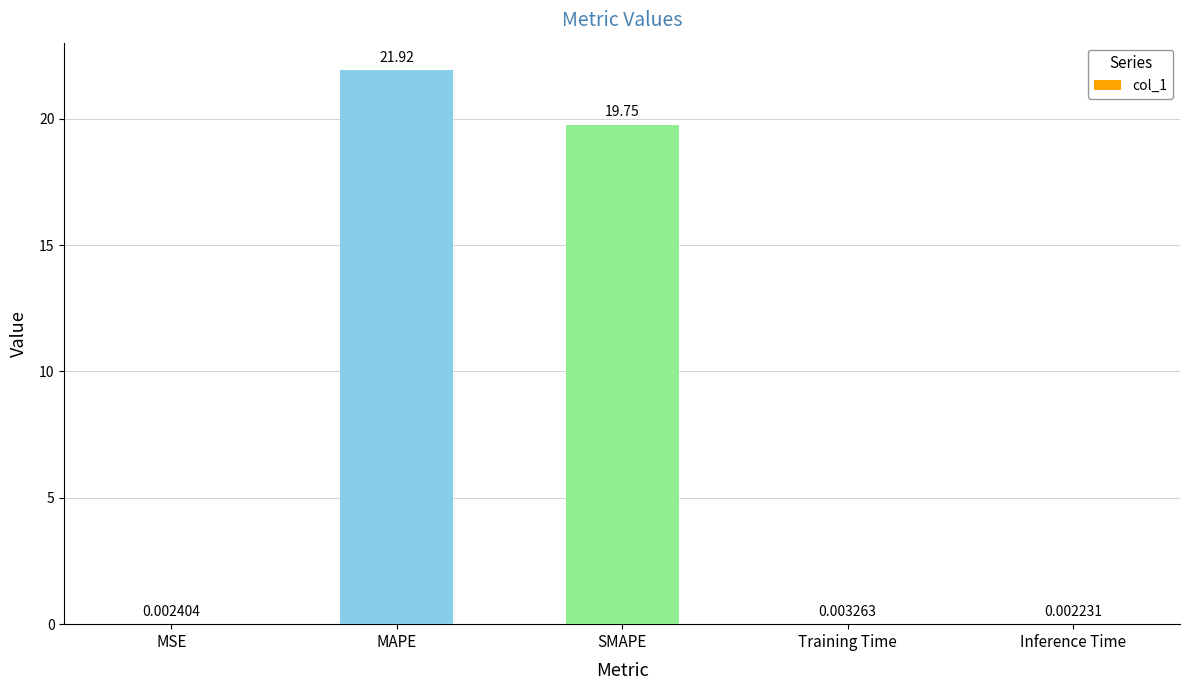

What is the sum of all values?

41.7